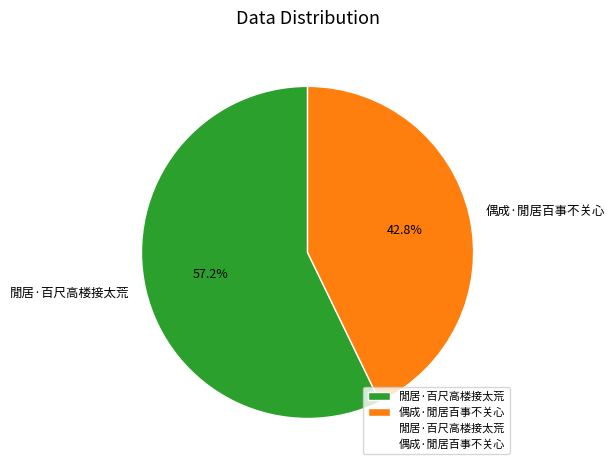

Count the number of slices in the pie.

2